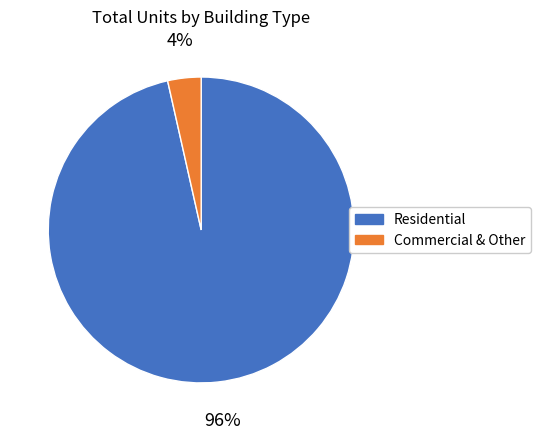

The Commercial & Other slice represents 4% of the pie. True or false?

True